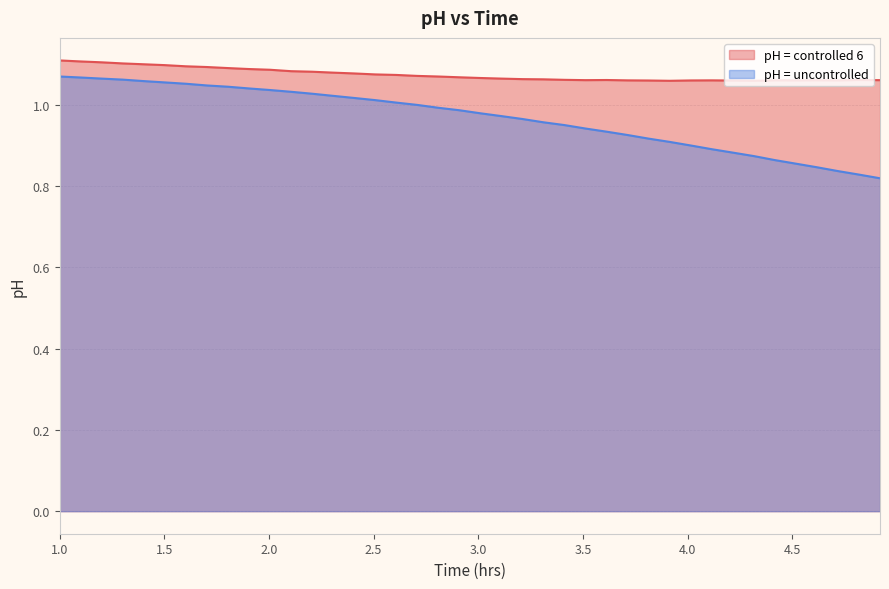

Count the number of categories in the chart.

40